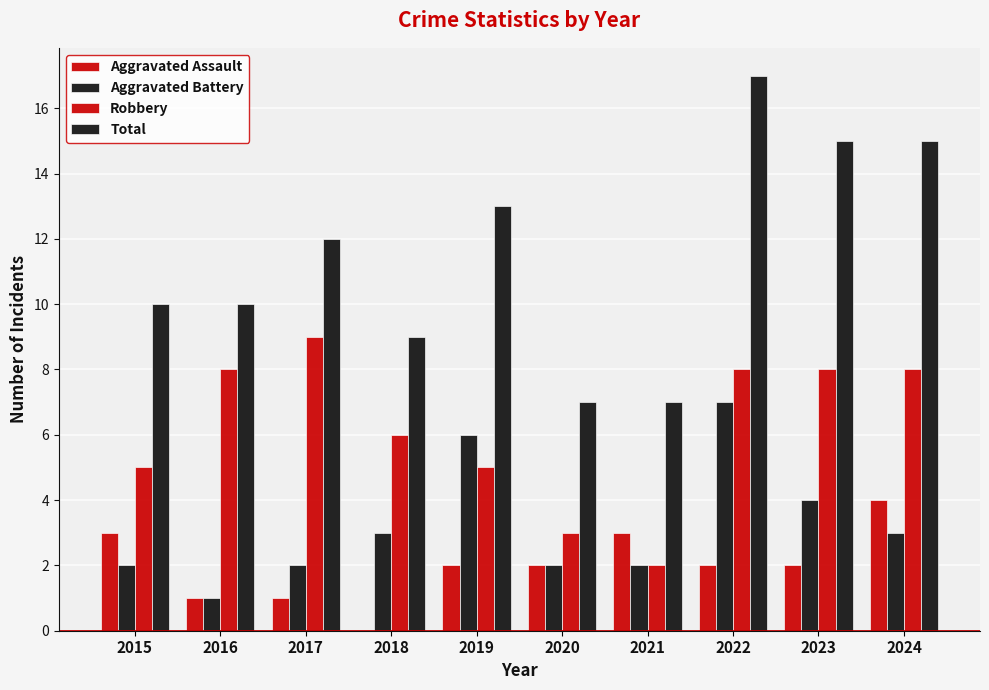

What is the sum of all Aggravated Assault values?

20